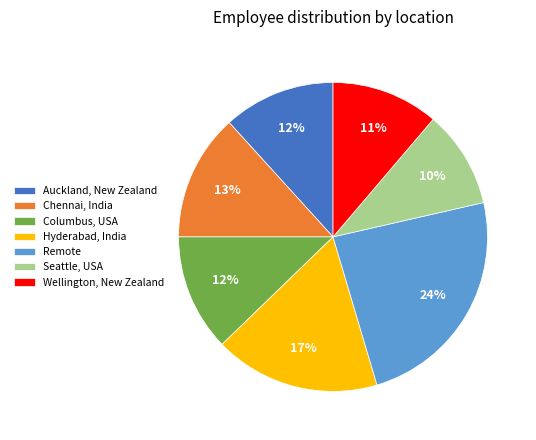

How many slices are in this pie chart?

7